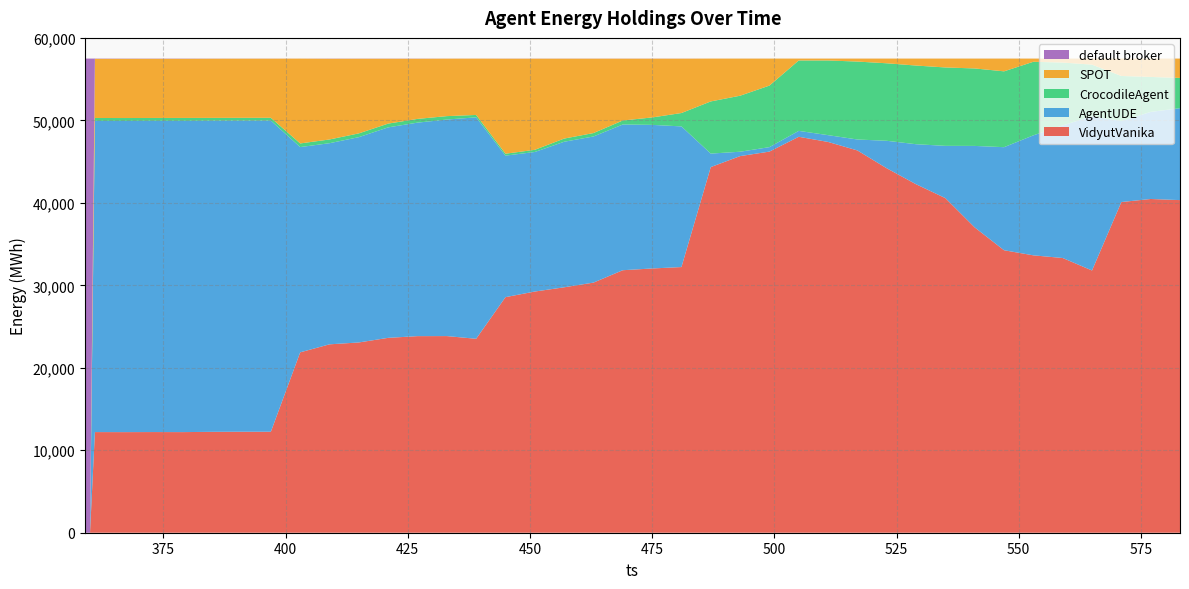

Reading left to right, what are all the values shown in this chart?

VidyutVanika: 0	0	12203	12198	12206	12200	12233	12245	12244	21872	22843	23070	23629	23837	23843	23516	28563	29245	29757	30327	31830	32041	32213	44335	45665	46212	48008	47383	46352	44190	42254	40571	37020	34252	33633	33311	31797	40096	40466	40331
AgentUDE: 0	0	37733	37736	37740	37741	37730	37723	37729	24888	24388	24895	25522	25886	26257	26849	17160	16920	17649	17719	17668	17411	17055	1636	532	542	717	824	1328	3333	4853	6338	9881	12496	14550	16076	18709	9824	10558	11148
CrocodileAgent: 0	0	353	349	345	353	337	338	337	442	452	457	455	454	415	292	233	264	385	415	487	901	1622	6325	6792	7463	8538	9055	9450	9398	9540	9506	9394	9197	8922	7622	6253	5463	4243	3662
SPOT: 0	0	7169	7181	7175	7171	7176	7176	7172	10286	9788	9053	7869	7296	6969	6829	11524	11051	9691	9021	7497	7129	6591	5194	4500	3272	227	227	359	568	843	1075	1194	1544	385	482	733	2108	2224	2350
default broker: 57493	57493	35	29	27	28	17	11	11	5	22	18	18	20	9	7	13	13	11	11	11	11	12	3	4	4	3	4	4	4	3	3	4	4	3	2	1	2	2	2